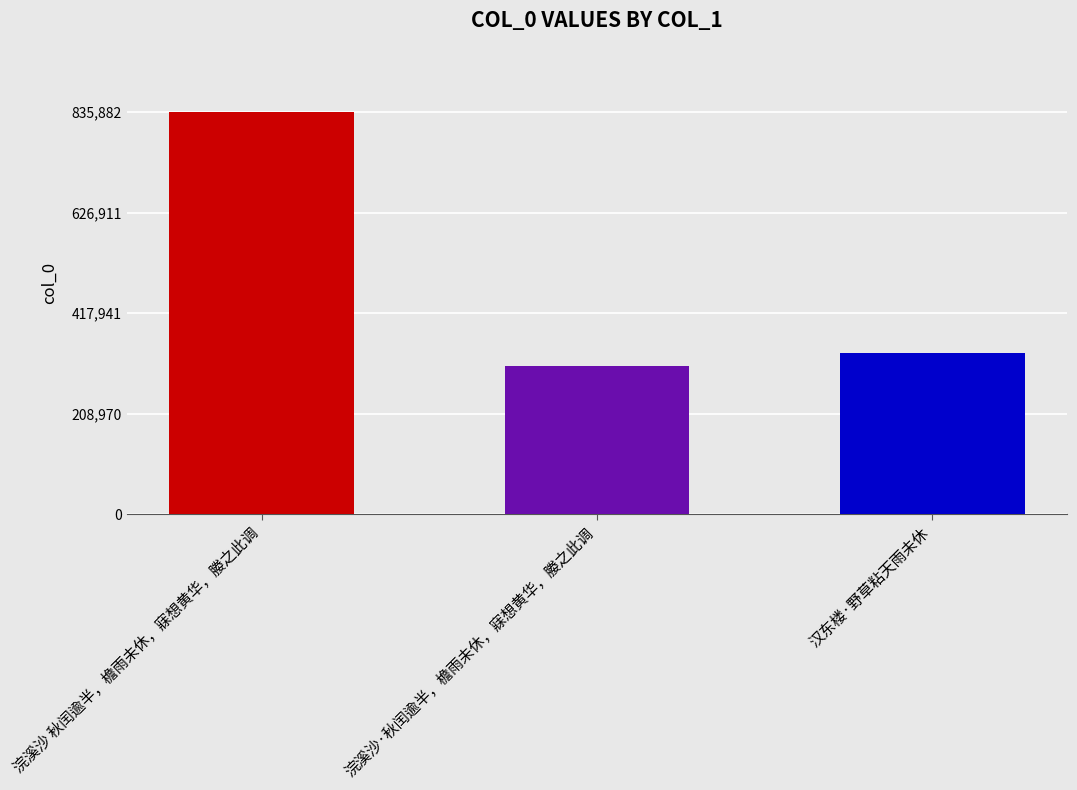

The value at 浣溪沙 秋闰逾半，檐雨未休，寐想黄华，媵之此调 is 835882. True or false?

True